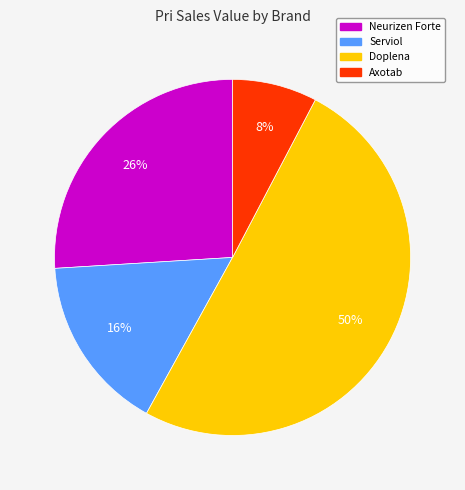

To the nearest percent, what is the average slice percentage?

25%